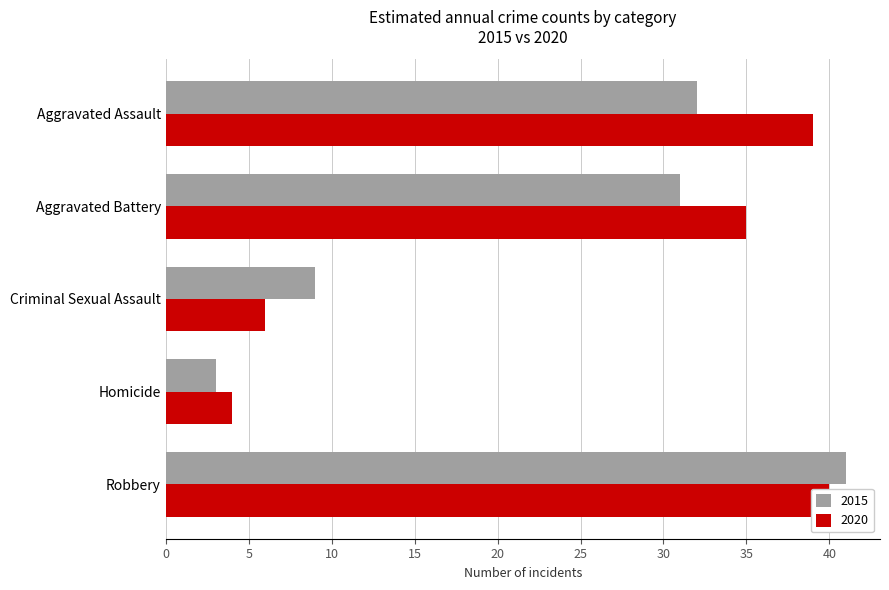

At which category does the chart reach its minimum across all series?

Homicide